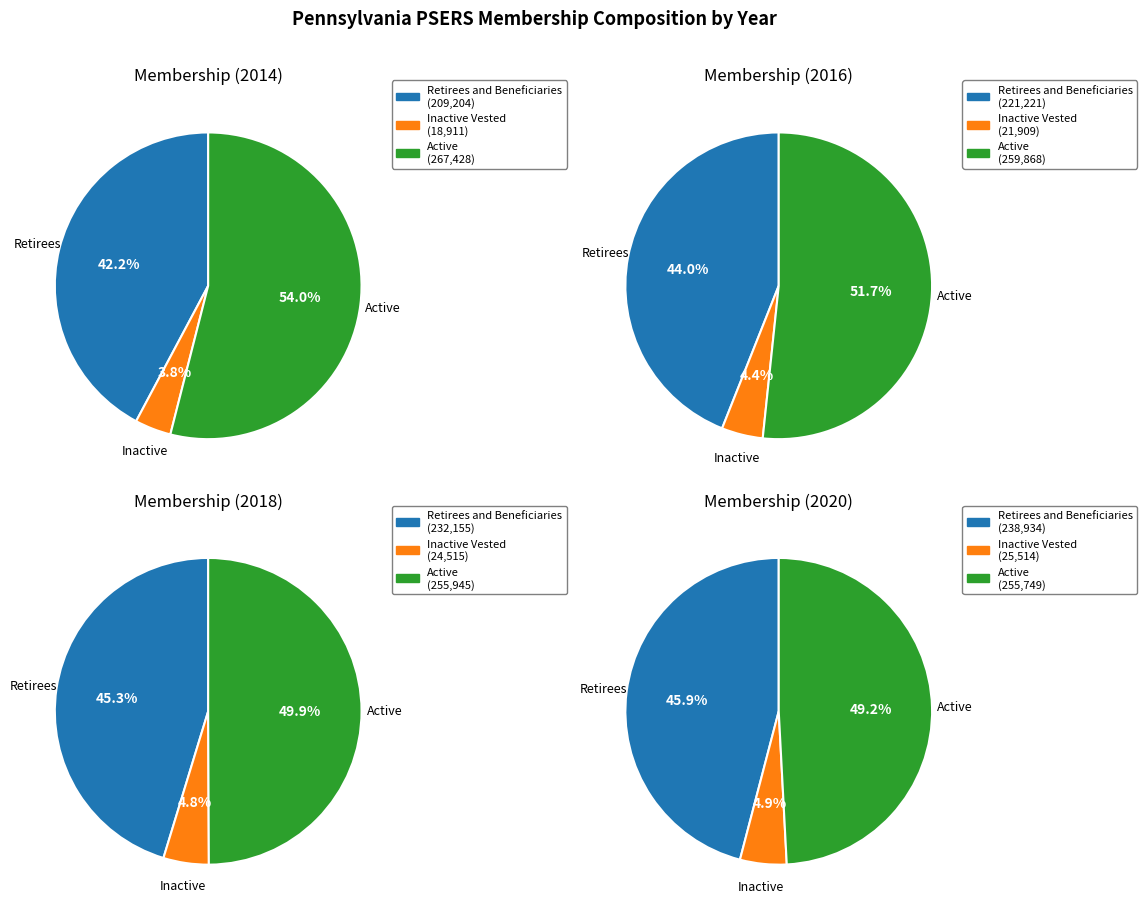

True or false: 2015 accounts for 25% of the total.

False